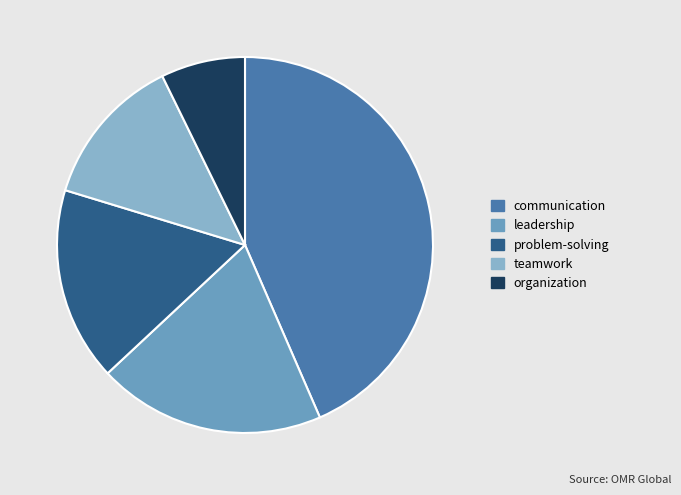

Which slice is the largest?

communication